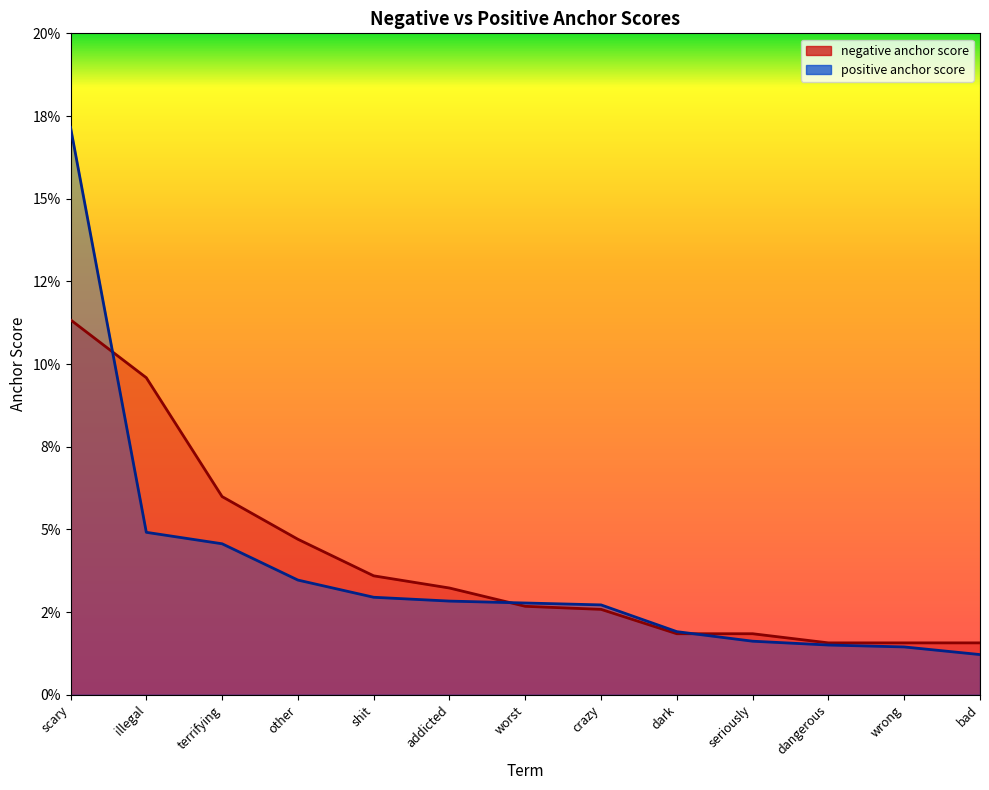

How many distinct data groups are displayed?

2